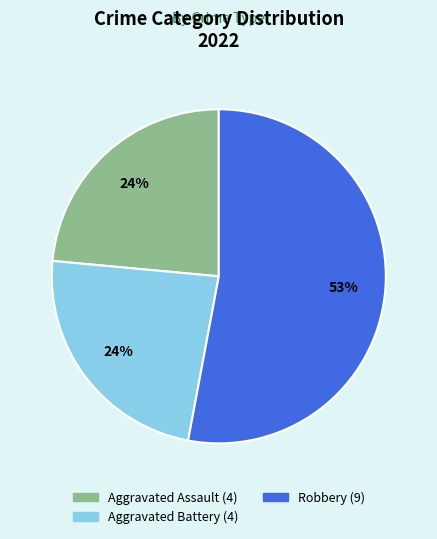

How many slices are in this pie chart?

3